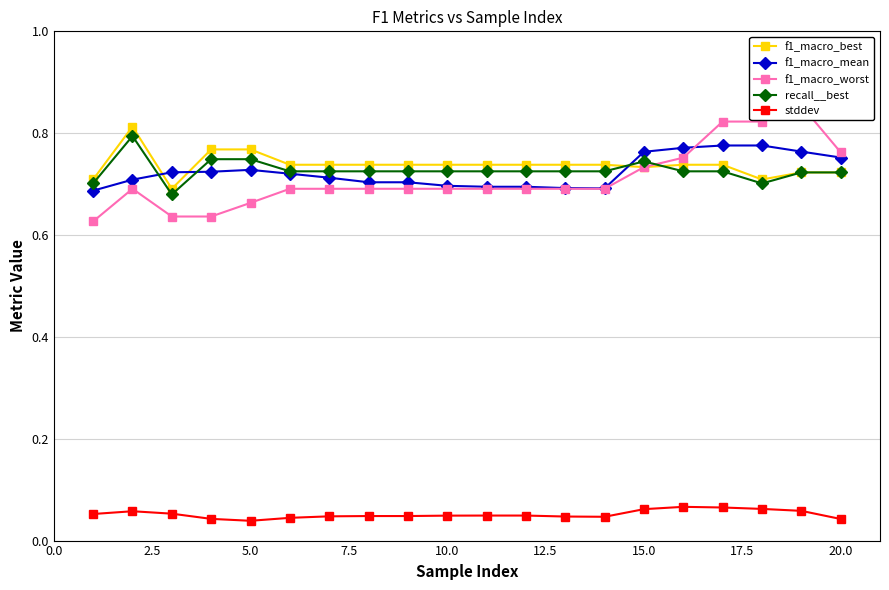

How many f1_macro_mean values are between 0 and 1?

20